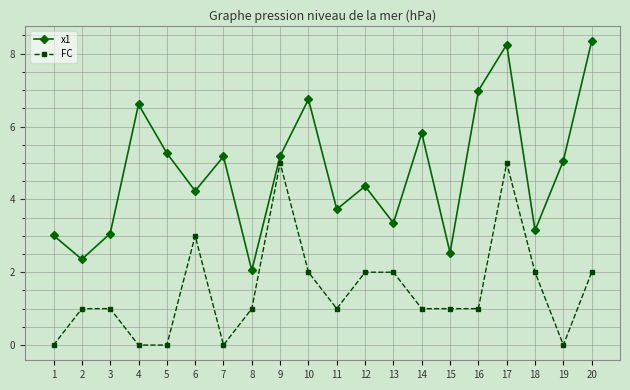

At how many categories does at least one series exceed 2?

20